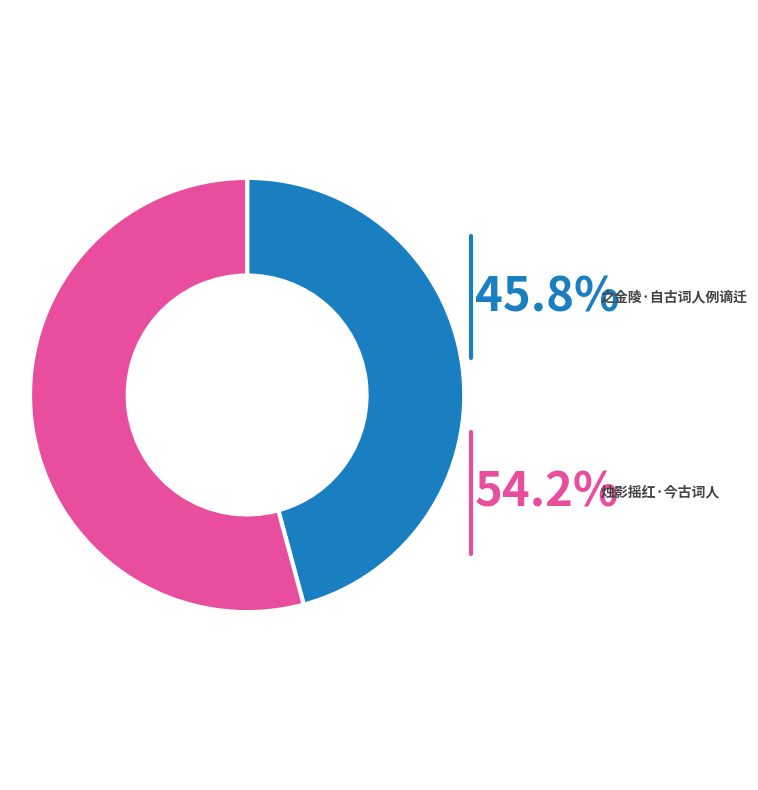

Approximately how many times larger is the value at 之金陵·自古词人例谪迁 compared to 烛影摇红·今古词人?

0.8